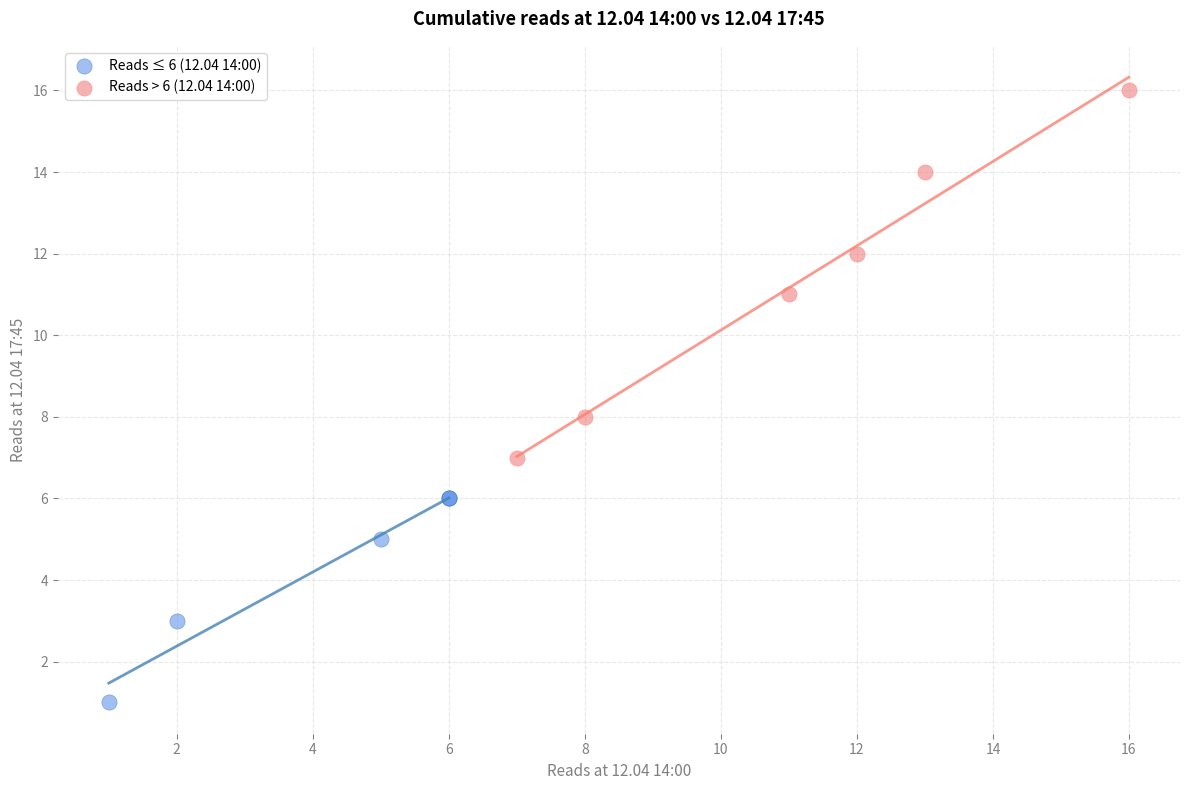

Which series contains the lowest Y value?

Reads ≤ 6 (12.04 14:00)